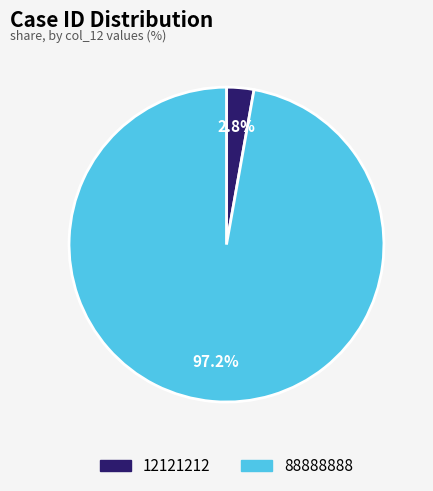

How many segments does this pie chart have?

2